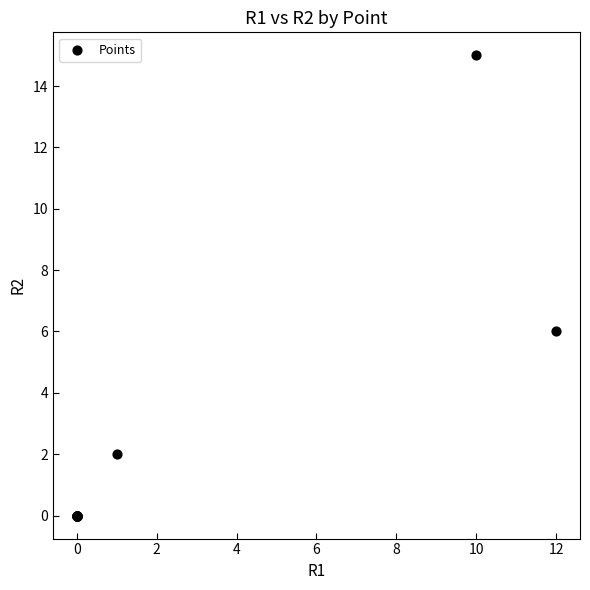

What Y value in the scatter plot is closest to 7?

6